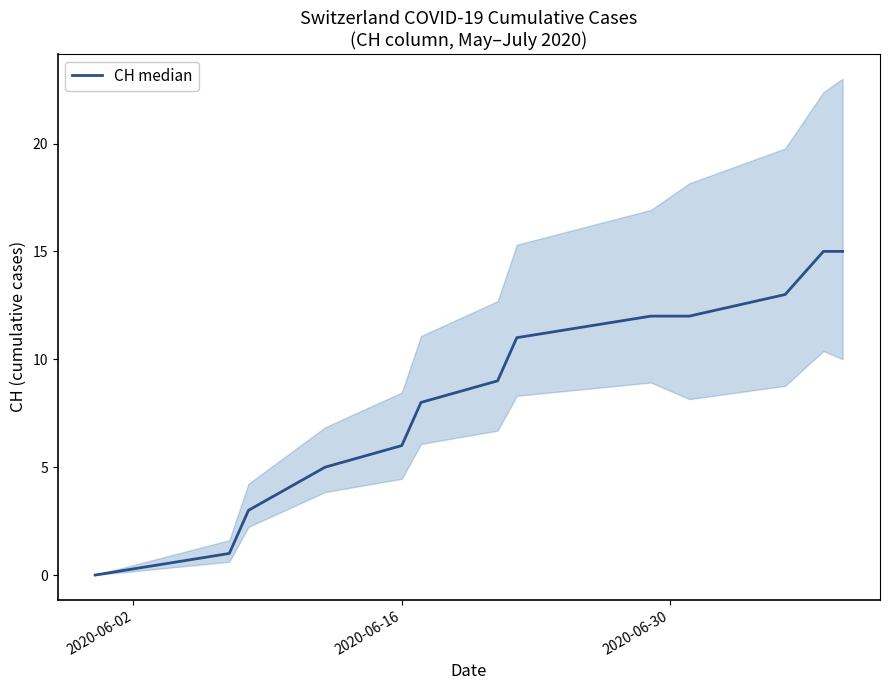

Is it true that the value at 2020-06-02 is 0?

True